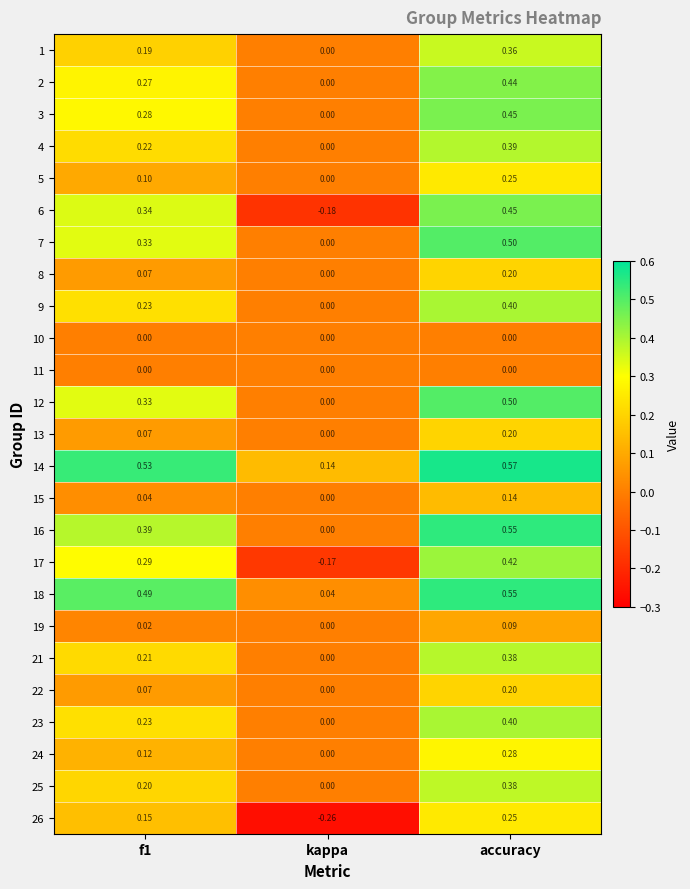

Where is 14 nearest to the value 0?

kappa